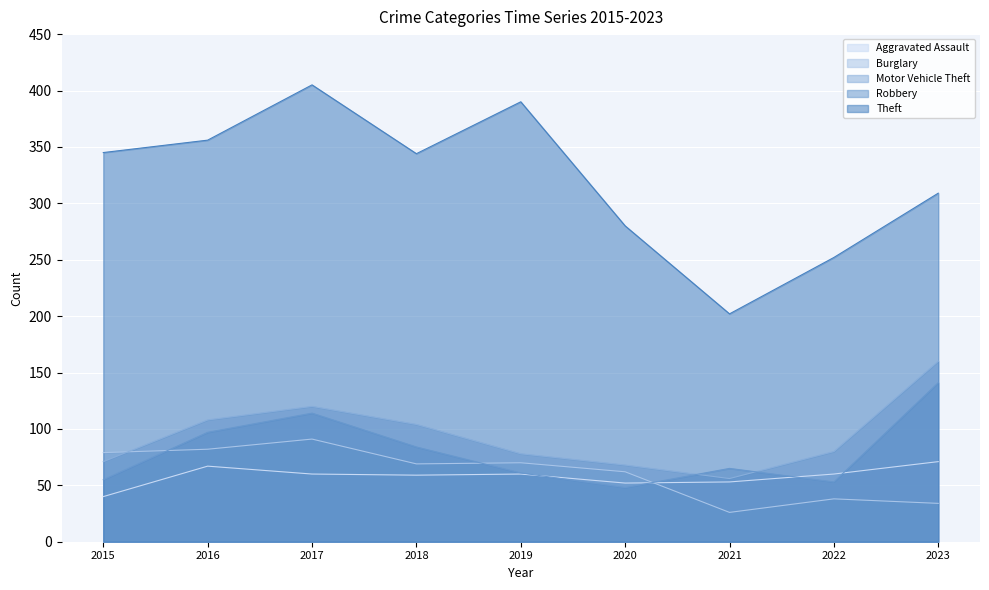

Is it true that Robbery equals 151 at 2017?

False